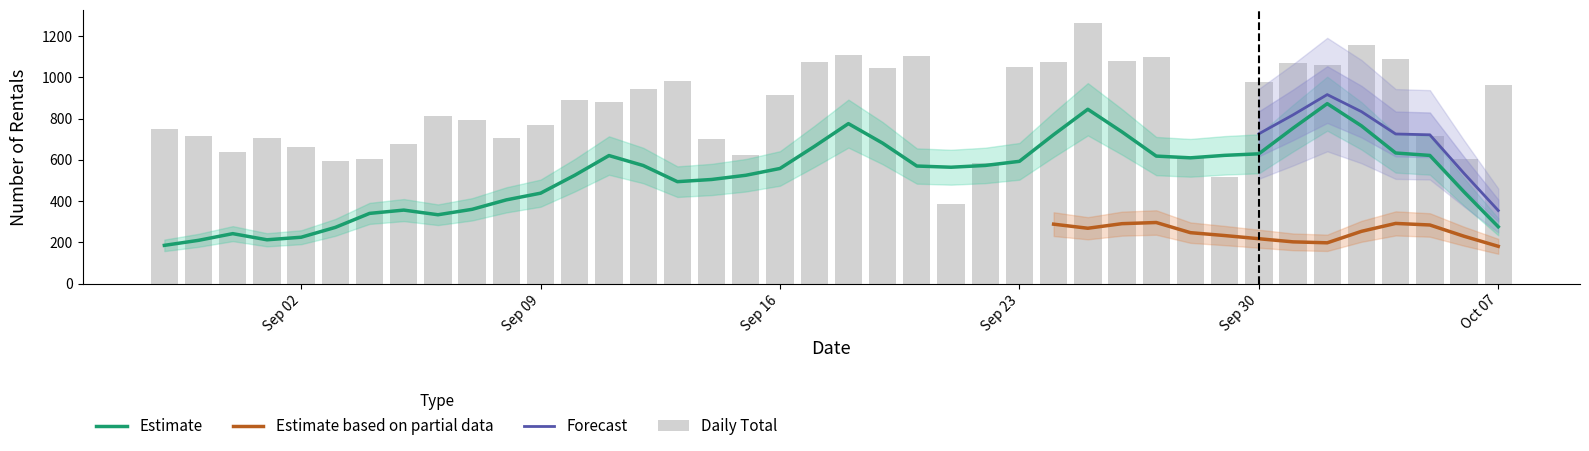

At how many categories does at least one series exceed 997?

13